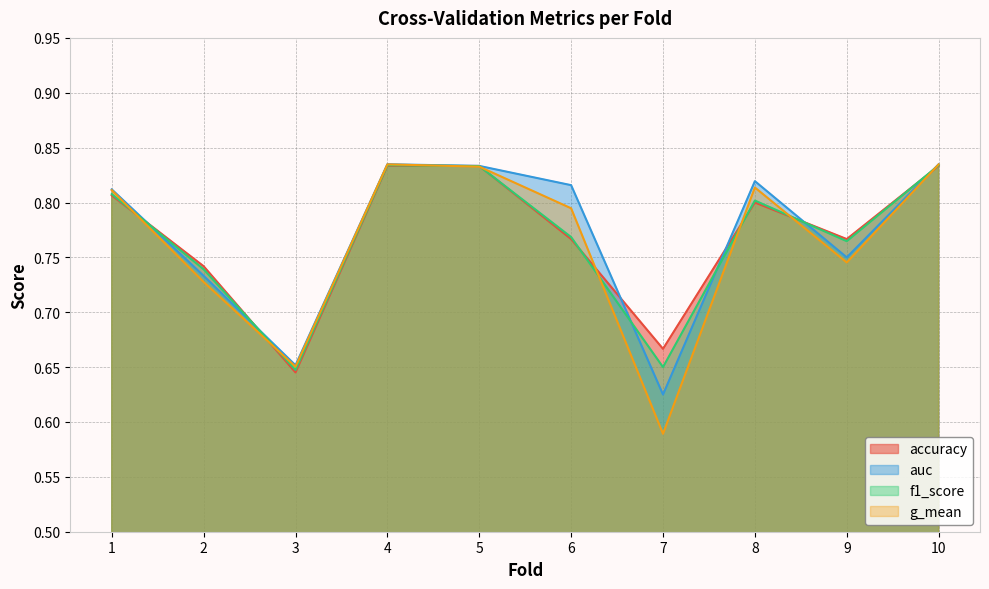

What are all the series names shown in the legend?

accuracy, auc, f1_score, g_mean